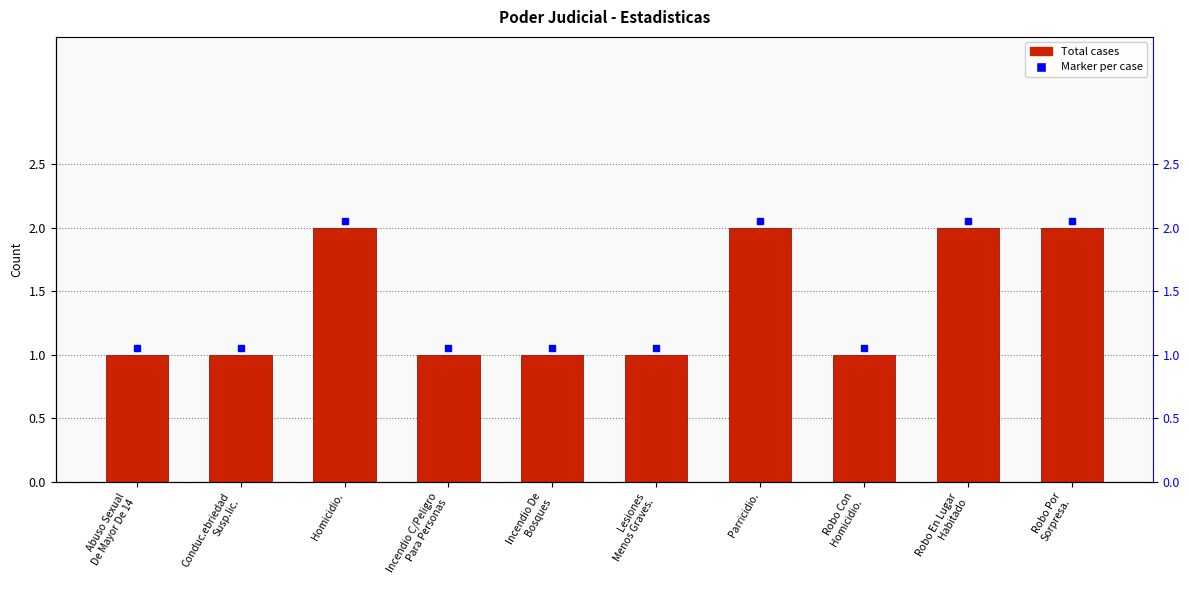

Does the chart contain any negative values?

No